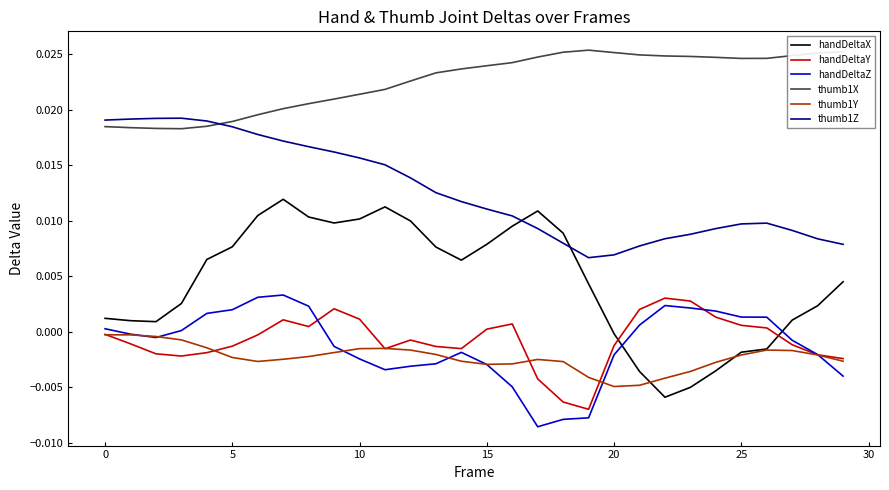

Which series has the largest range (max minus min)?

handDeltaX